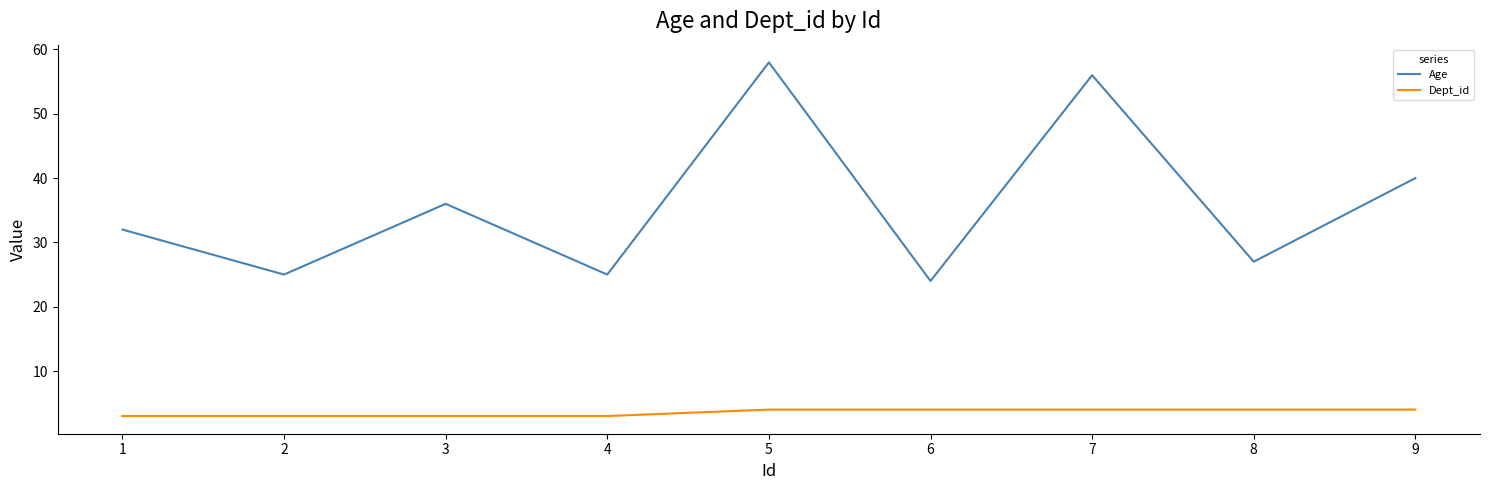

At which label does Age reach its minimum?

6